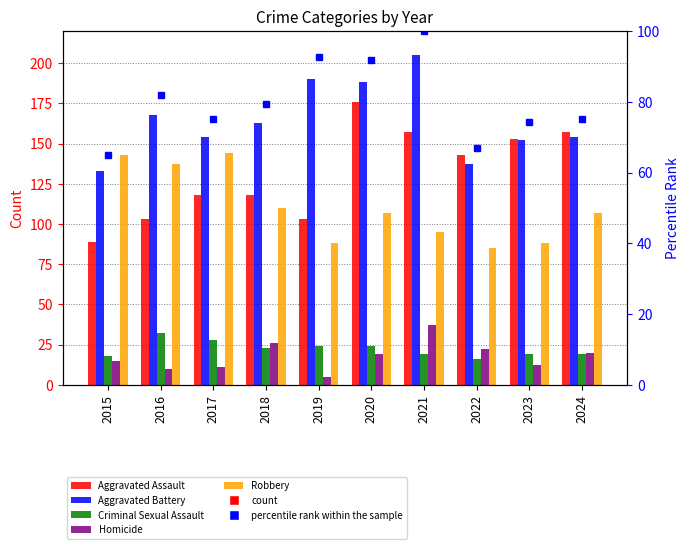

At which label does Criminal Sexual Assault first exceed 23?

2016